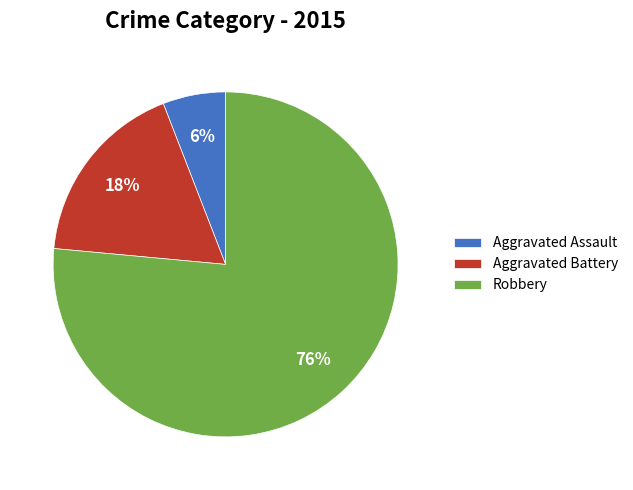

Rank the categories by value from lowest to highest.

Aggravated Assault, Aggravated Battery, Robbery